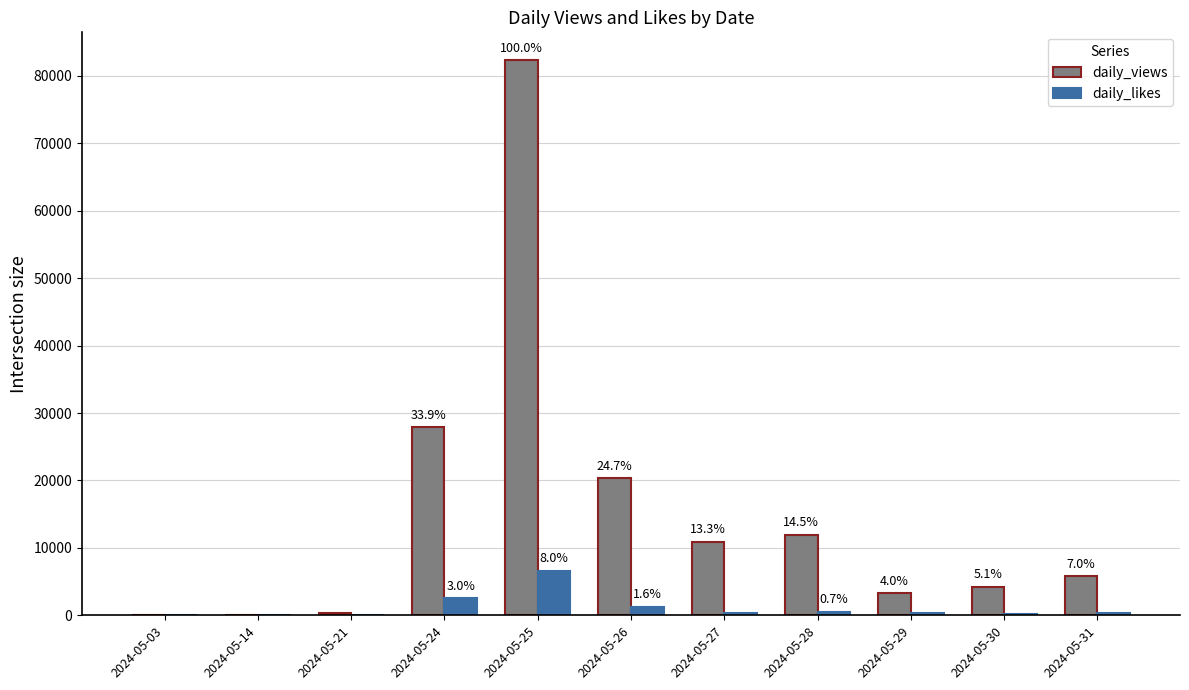

What is the value of the daily_likes bar at the 2nd from the left?

8